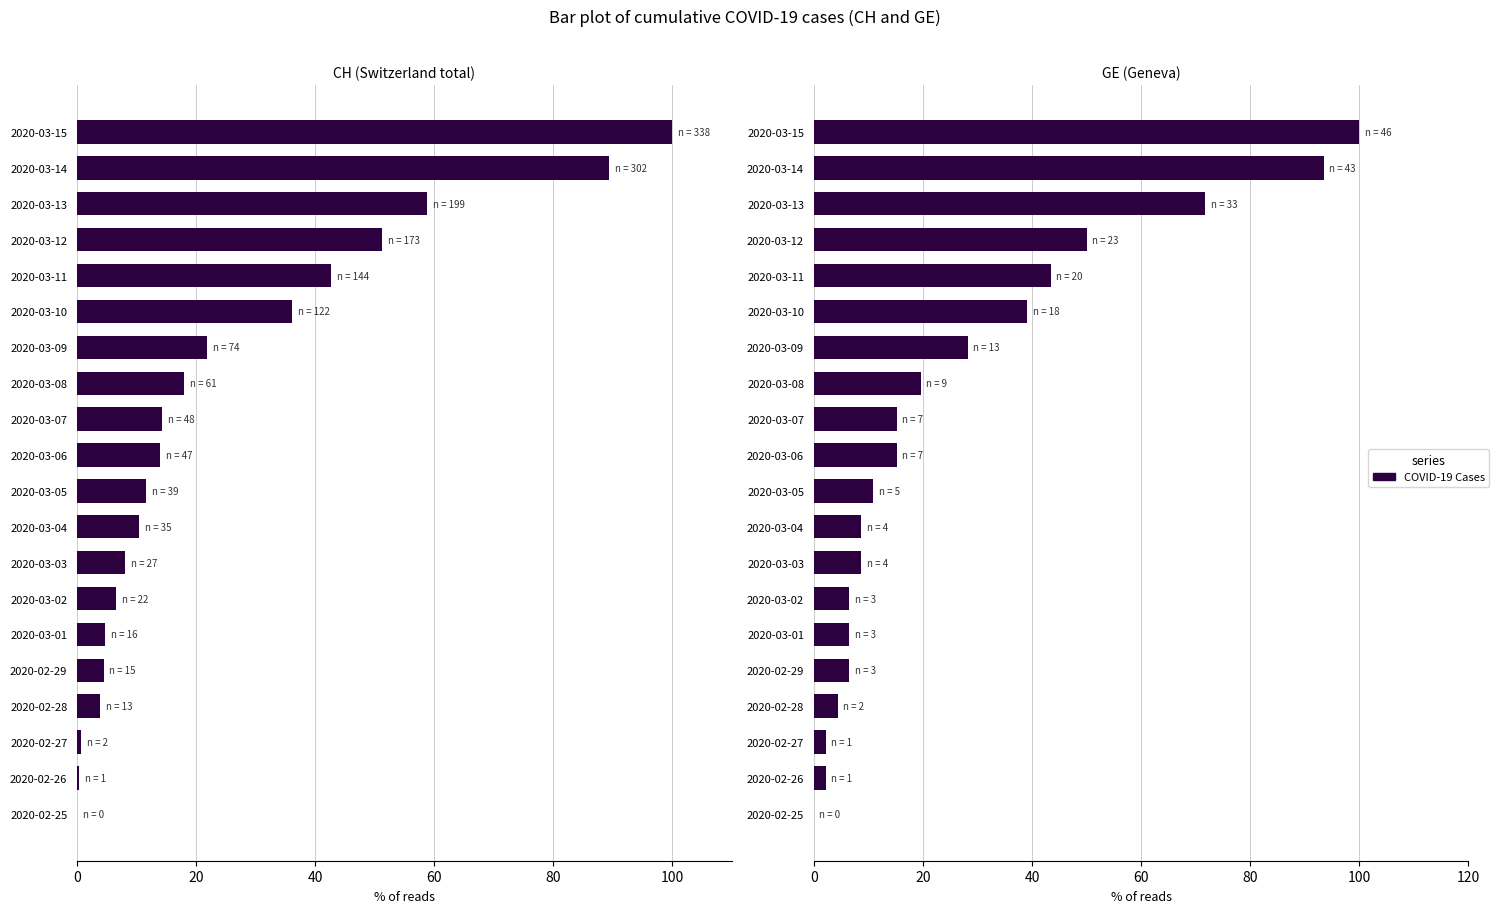

Reading left to right, list all the values displayed in this chart.

CH: 0.0	0.3	0.6	3.8	4.4	4.7	6.5	8.0	10.4	11.5	13.9	14.2	18.0	21.9	36.1	42.6	51.2	58.9	89.3	100.0
GE: 0.0	2.2	2.2	4.3	6.5	6.5	6.5	8.7	8.7	10.9	15.2	15.2	19.6	28.3	39.1	43.5	50.0	71.7	93.5	100.0